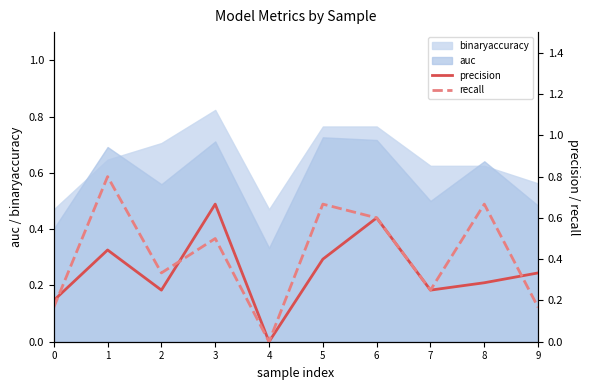

Between 2 and 3, which series saw the biggest shift?

precision